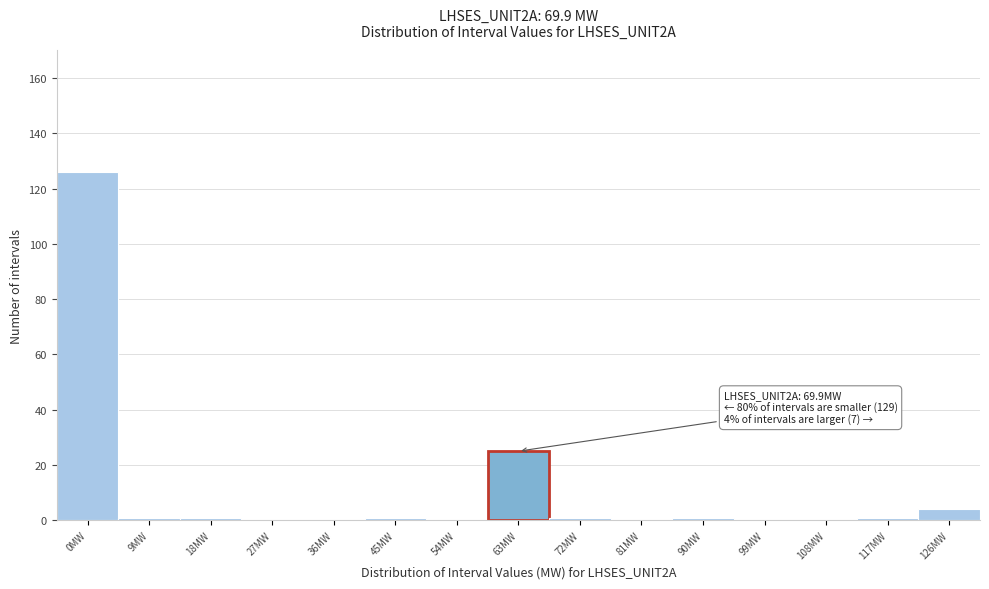

Reading left to right, extract all data points from this chart.

0MW=126	9MW=1	18MW=1	27MW=0	36MW=0	45MW=1	54MW=0	63MW=25	72MW=1	81MW=0	90MW=1	99MW=0	108MW=0	117MW=1	126MW=4